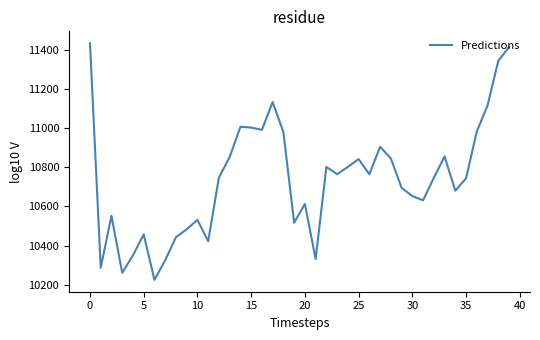

What is the difference between the maximum and minimum values?

1210.4